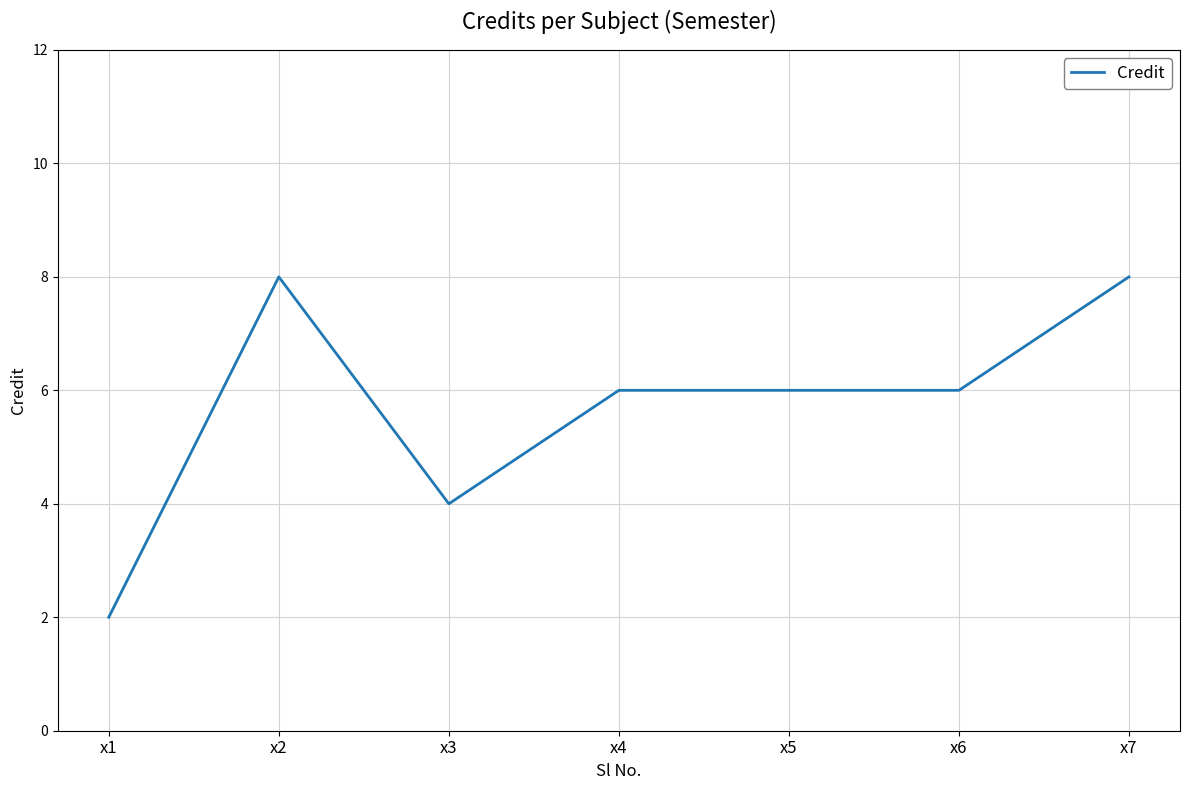

What is the change in value from x6 to x7?

+2